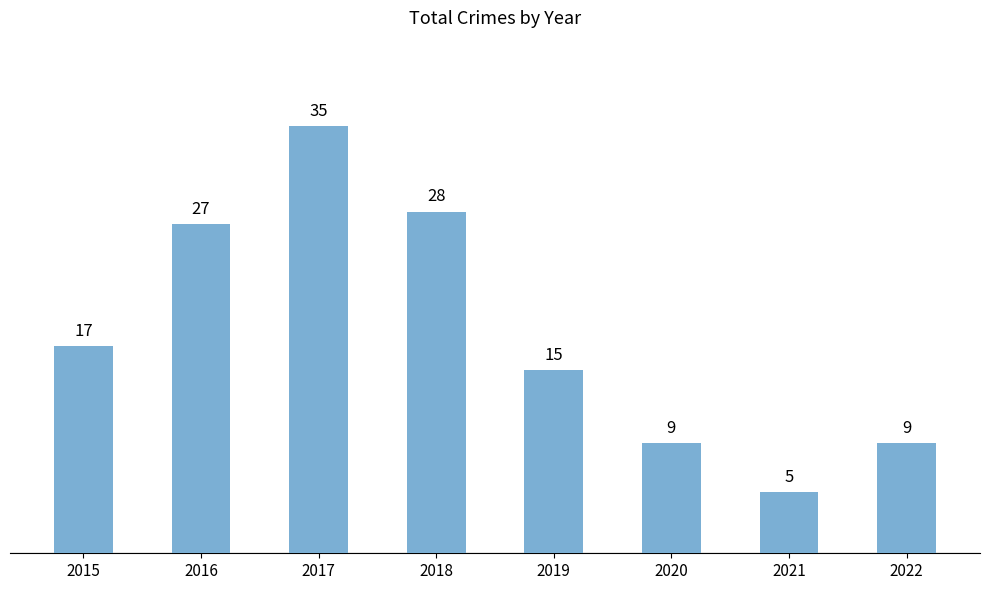

What is the average value?

18